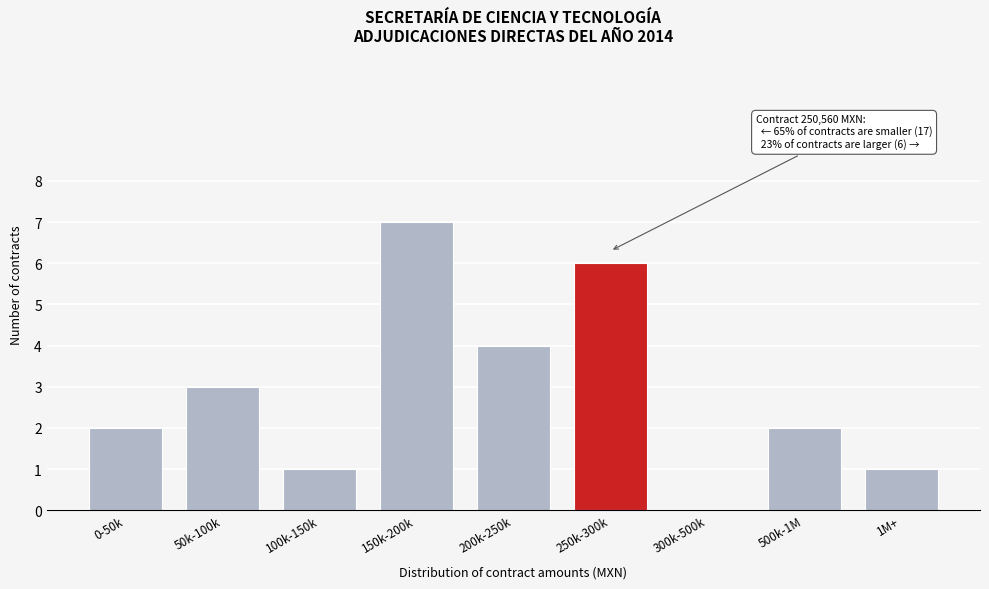

Reading right to left, list all the values displayed in this chart.

1M+=1	500k-1M=2	300k-500k=0	250k-300k=6	200k-250k=4	150k-200k=7	100k-150k=1	50k-100k=3	0-50k=2